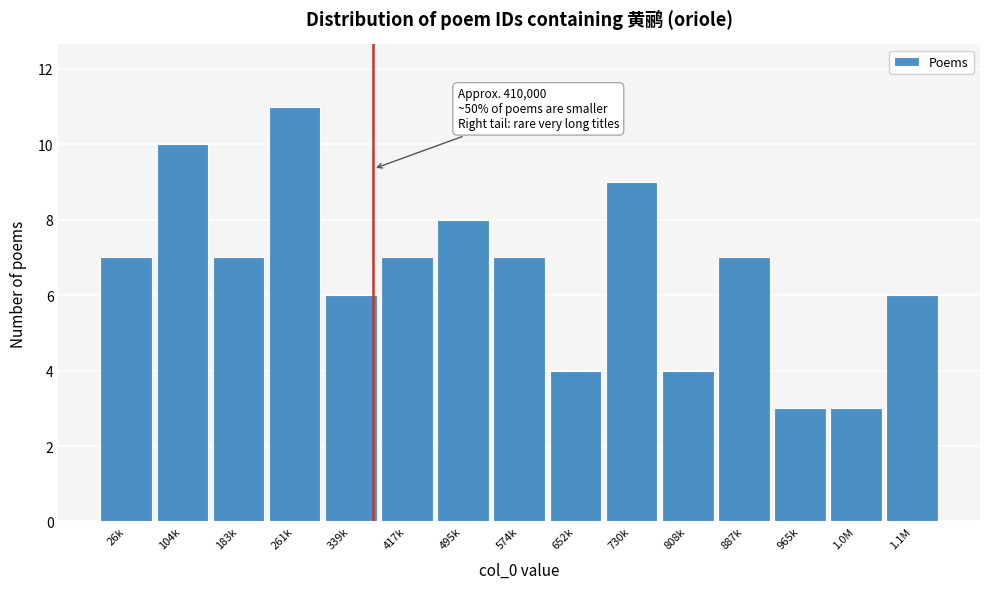

Reading right to left, extract all data points from this chart.

1.1M=6	1.0M=3	965k=3	887k=7	808k=4	730k=9	652k=4	574k=7	495k=8	417k=7	339k=6	261k=11	183k=7	104k=10	26k=7